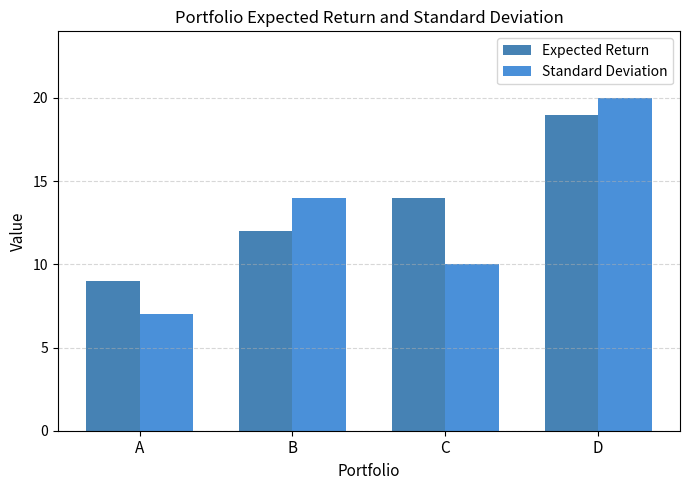

What is the sum of all Expected Return values?

54